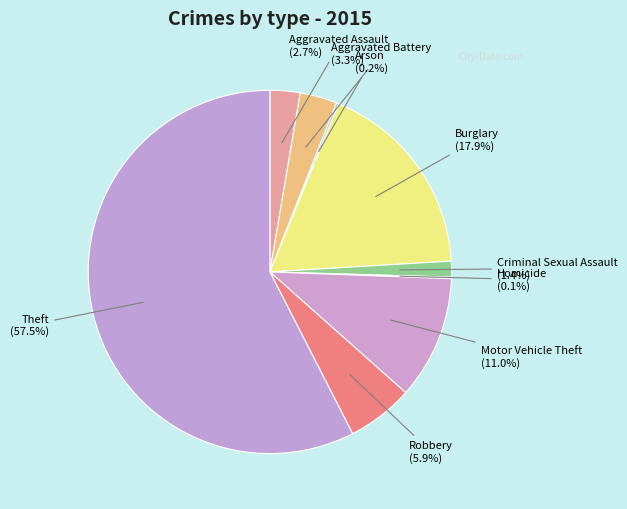

Which slice is the largest?

Theft